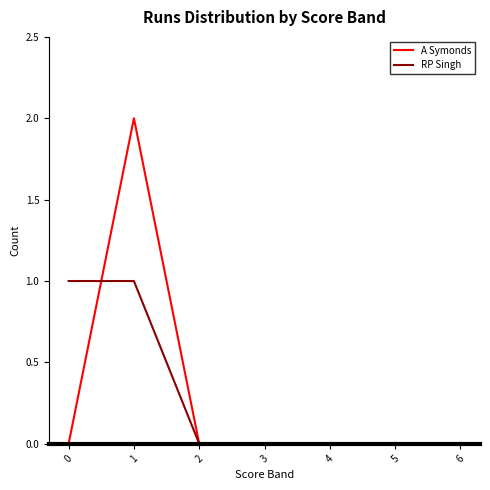

At 1, list the series in order from largest to smallest.

A Symonds, RP Singh